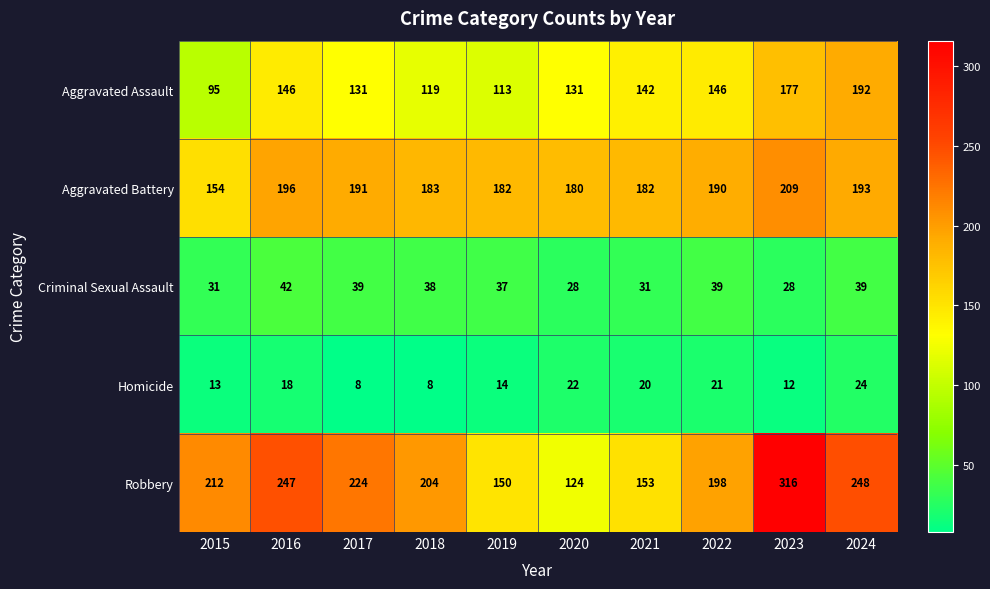

What is the average value of the Homicide series?

16